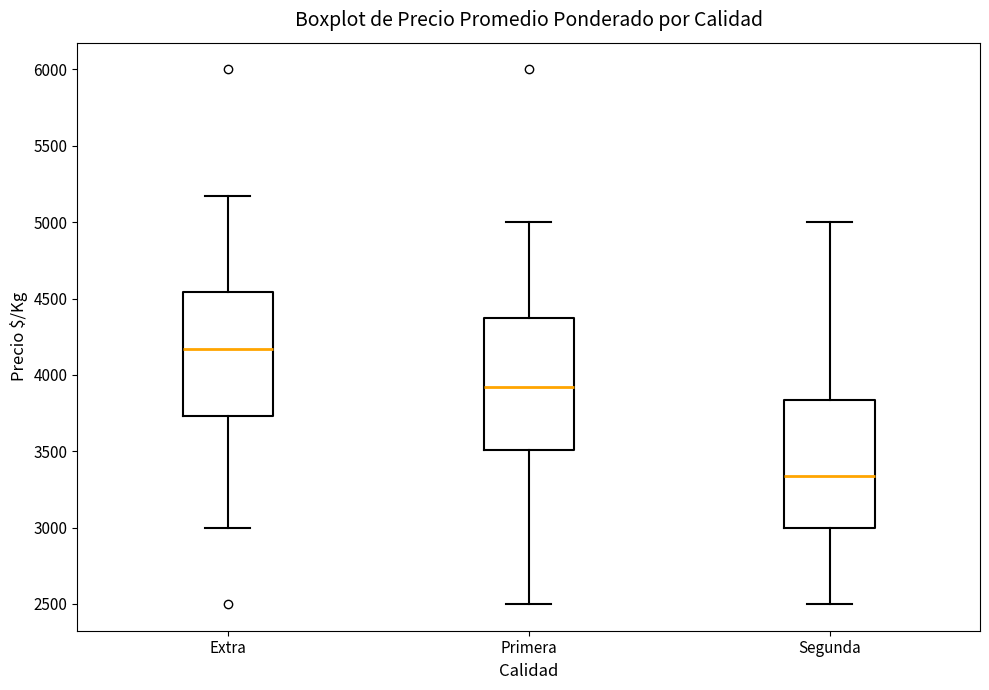

Which box's median line is the lowest?

Segunda